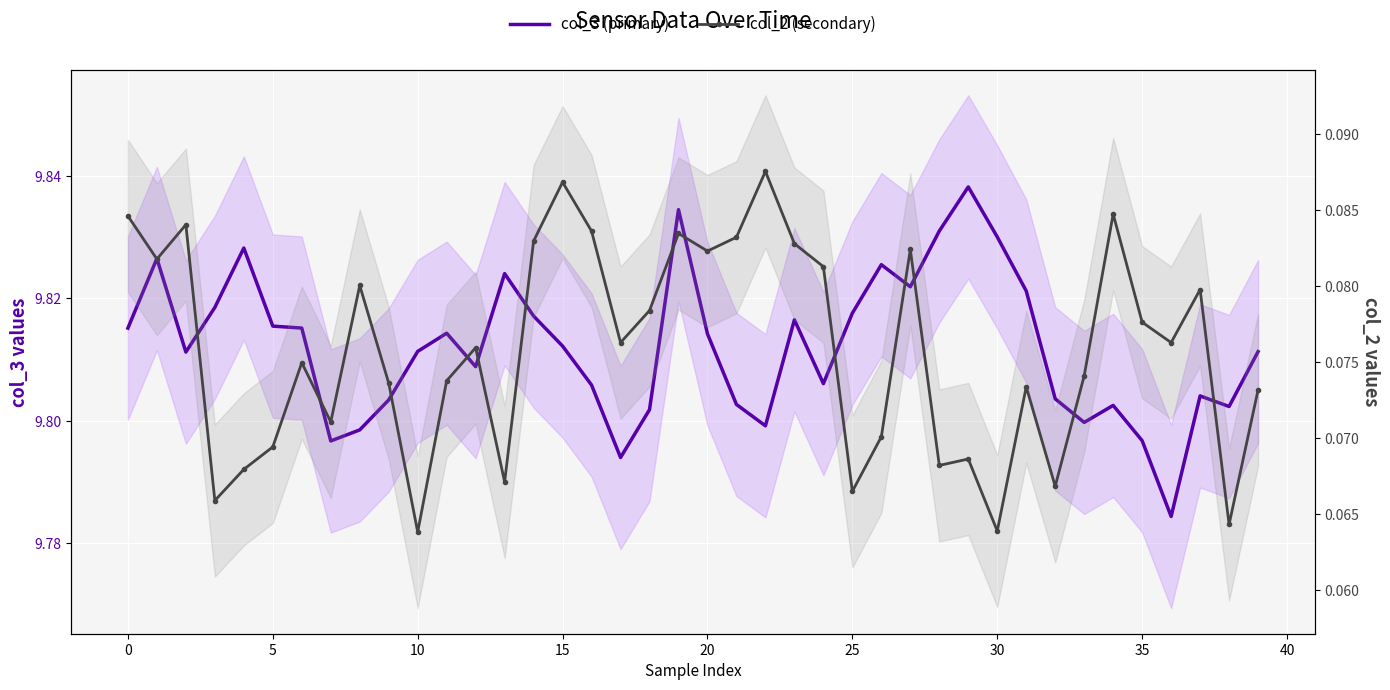

Is it true that col_2 (secondary) equals 0.0 at 5?

False